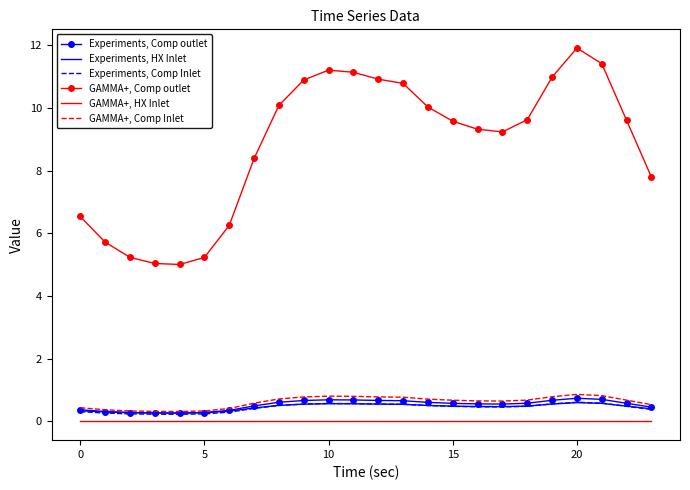

Rank the series by their maximum value, from highest to lowest.

GAMMA+, Comp outlet, GAMMA+, Comp Inlet, Experiments, Comp outlet, Experiments, Comp Inlet, Experiments, HX Inlet, GAMMA+, HX Inlet